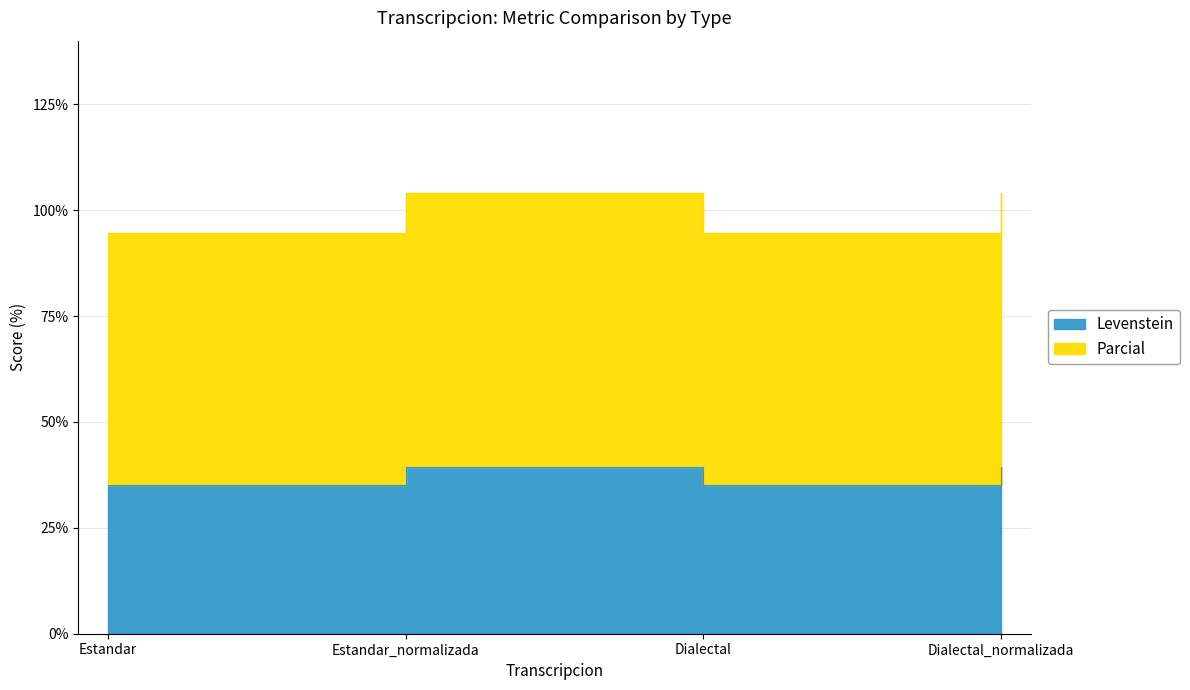

What is the smallest value displayed?

35.1